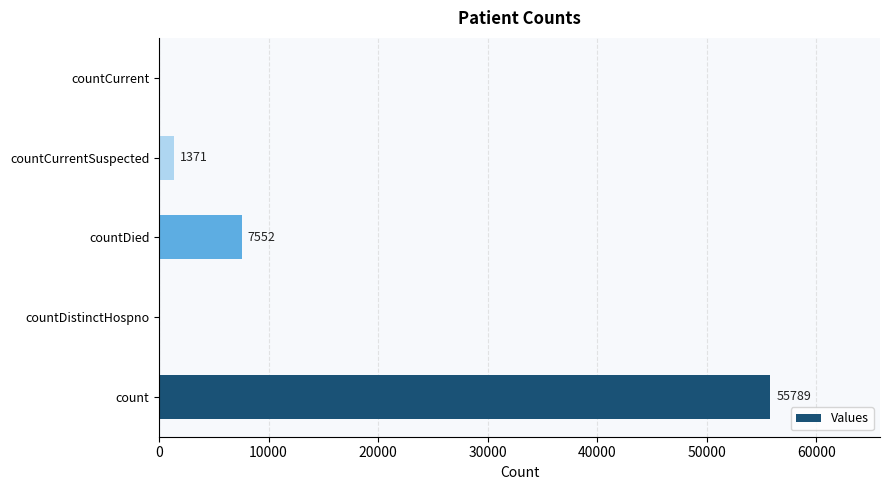

What is the sum of all values?

64712